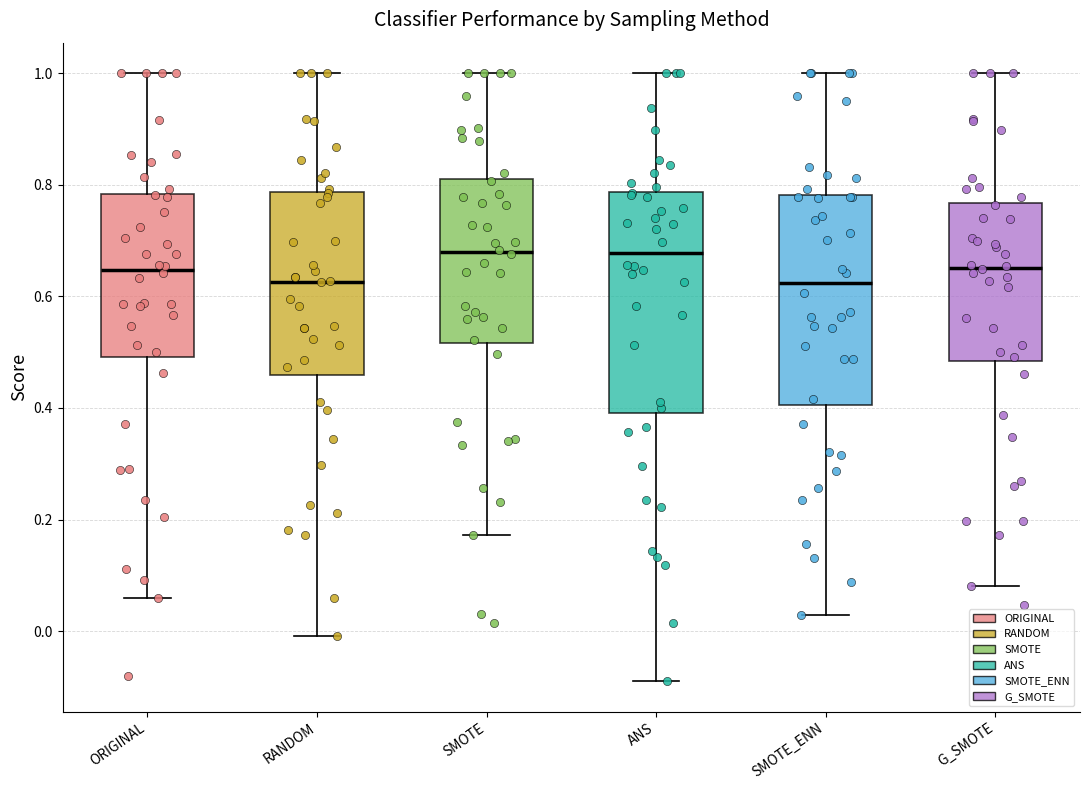

Where does the lower whisker of the box for SMOTE_ENN end on the y-axis? The values are not printed on the chart, so give them approximately, as read against the axis.

0.02